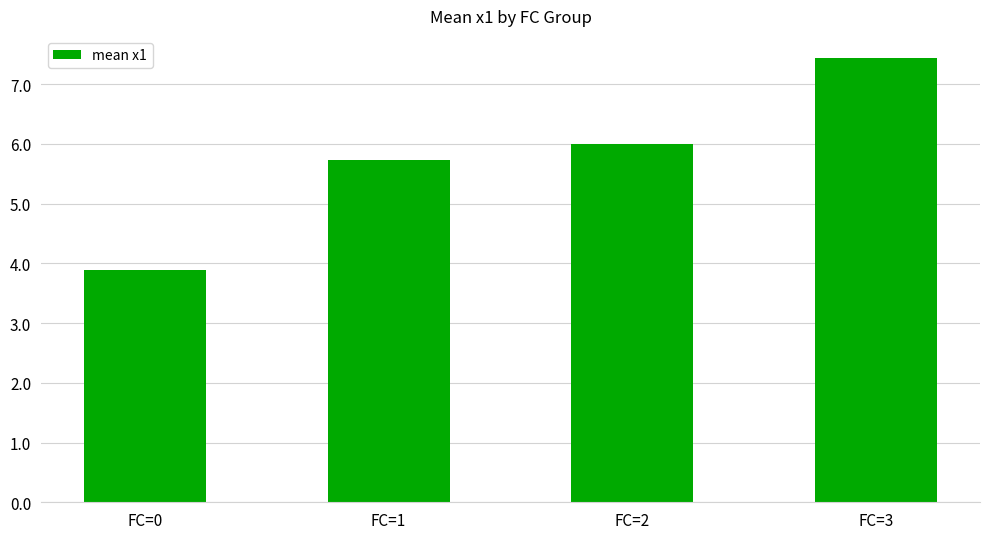

What is the average value?

5.8